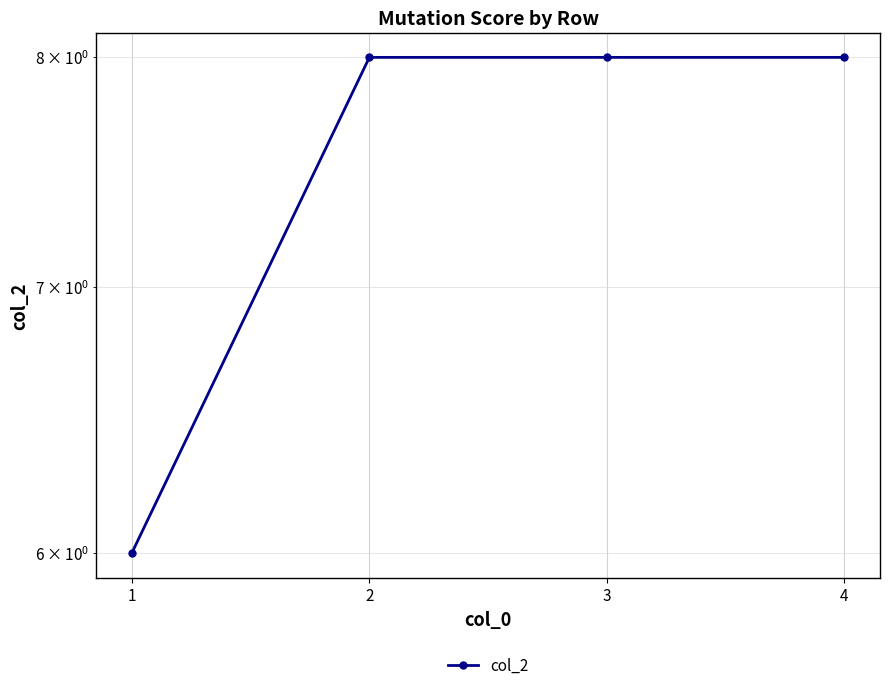

What is the change in value from 1 to 4?

+2